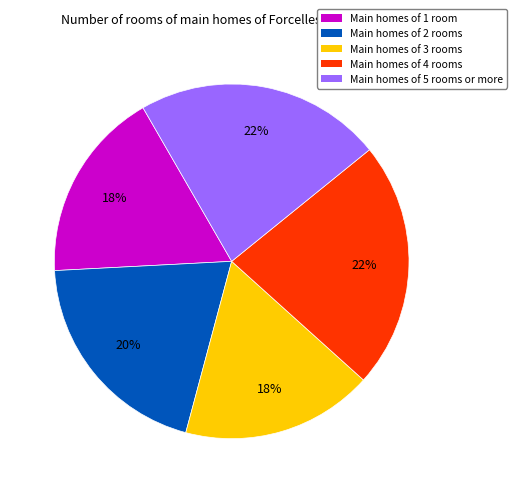

Do Main homes of 3 rooms and Main homes of 1 room together represent more than half of the pie?

No